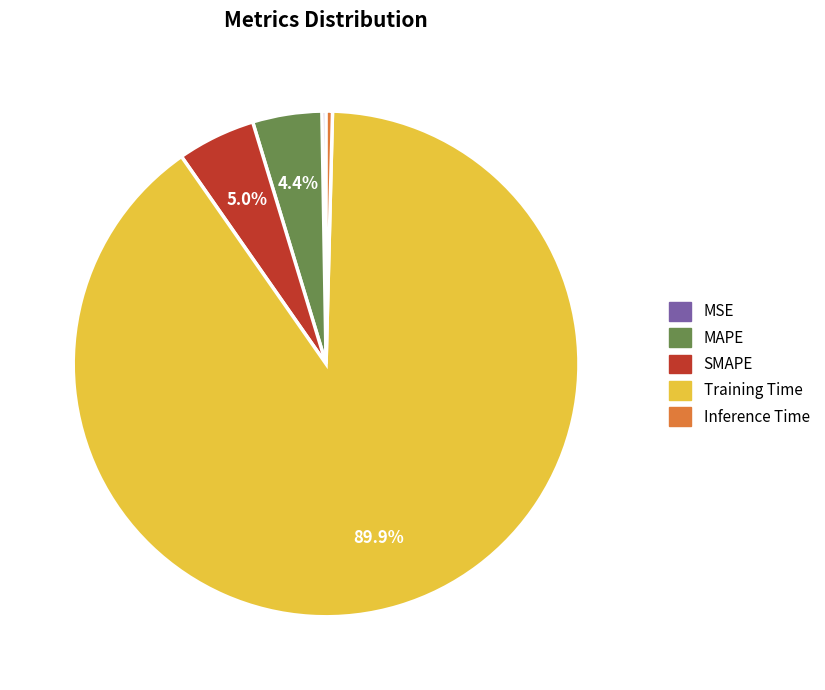

True or false: MAPE accounts for 18% of the total.

False